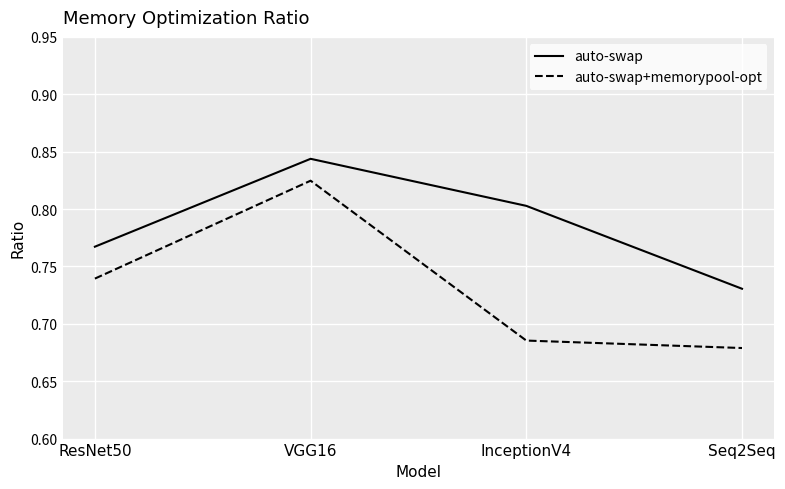

What is the sum of the auto-swap+memorypool-opt values at Seq2Seq and ResNet50?

1.4